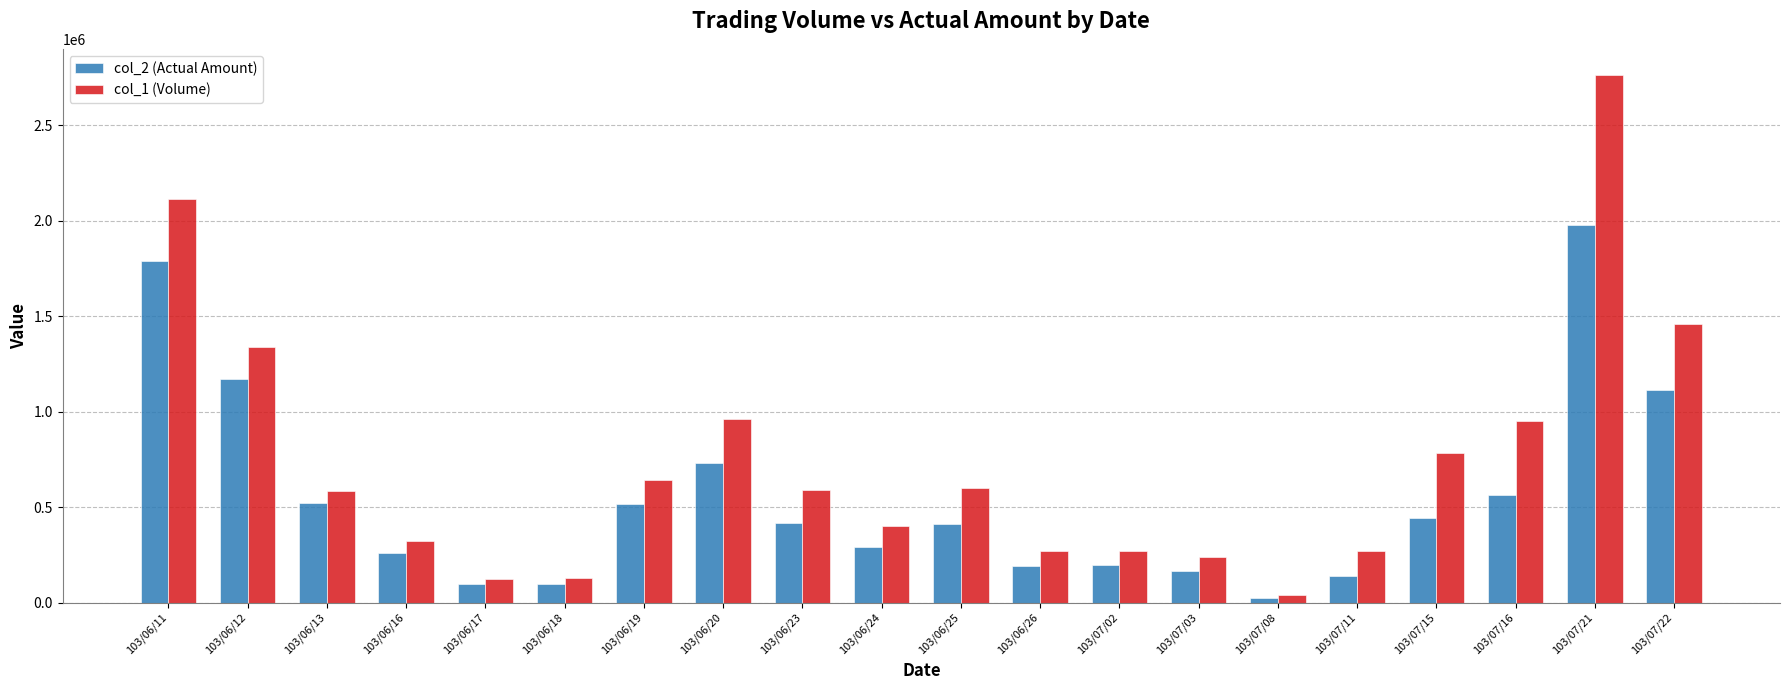

Where does the col_2 (Actual Amount) series first go above 419050?

103/06/11